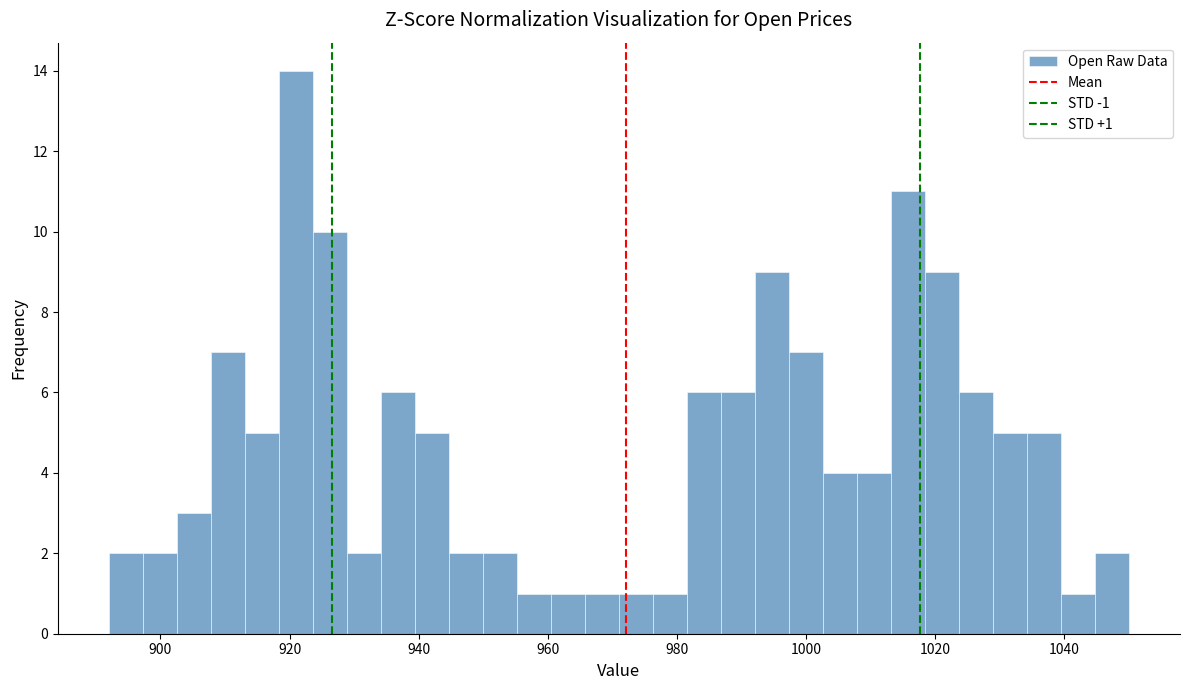

Read against the x-axis, roughly where is the centre of the tallest bar?

920